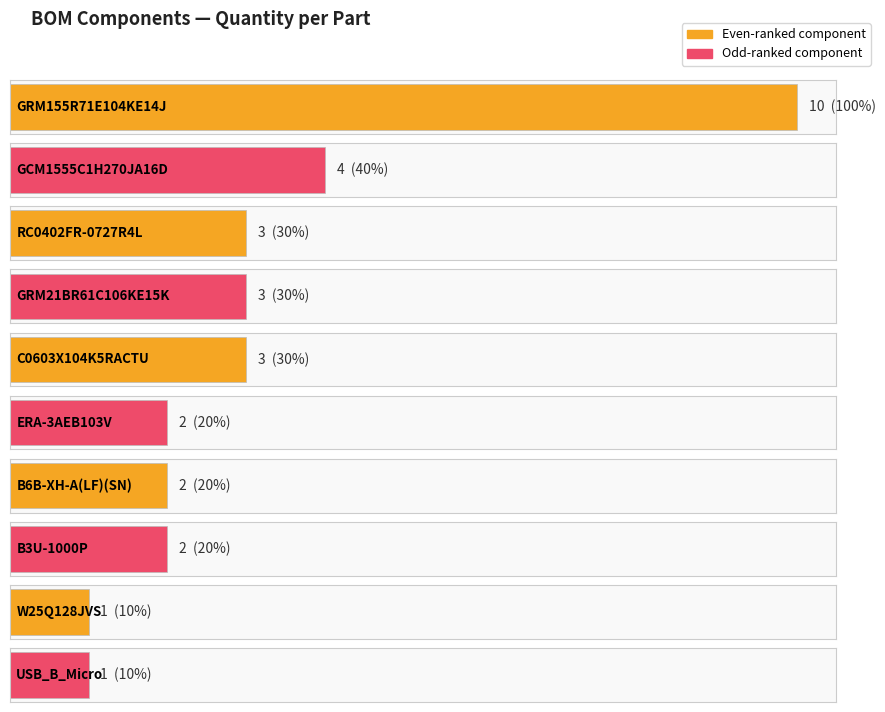

Which label corresponds to the largest value in the chart?

GRM155R71E104KE14J